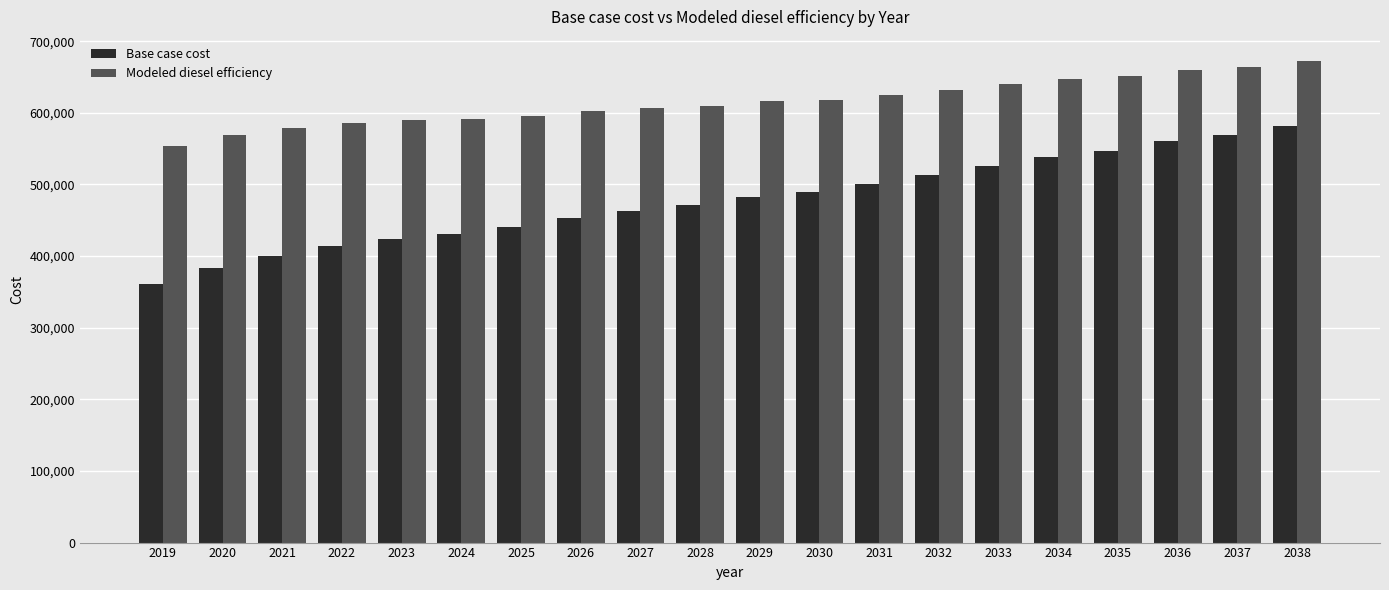

Rank the series by their maximum value, from lowest to highest.

Base case cost, Modeled diesel efficiency